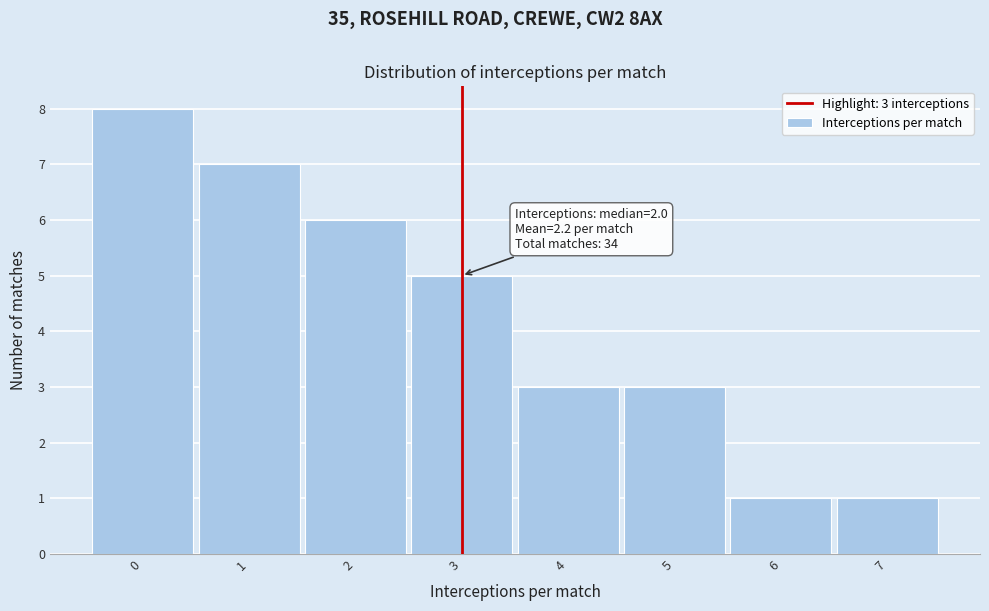

Over which range of the x-axis is the bar tallest?

-0.5 to 0.5